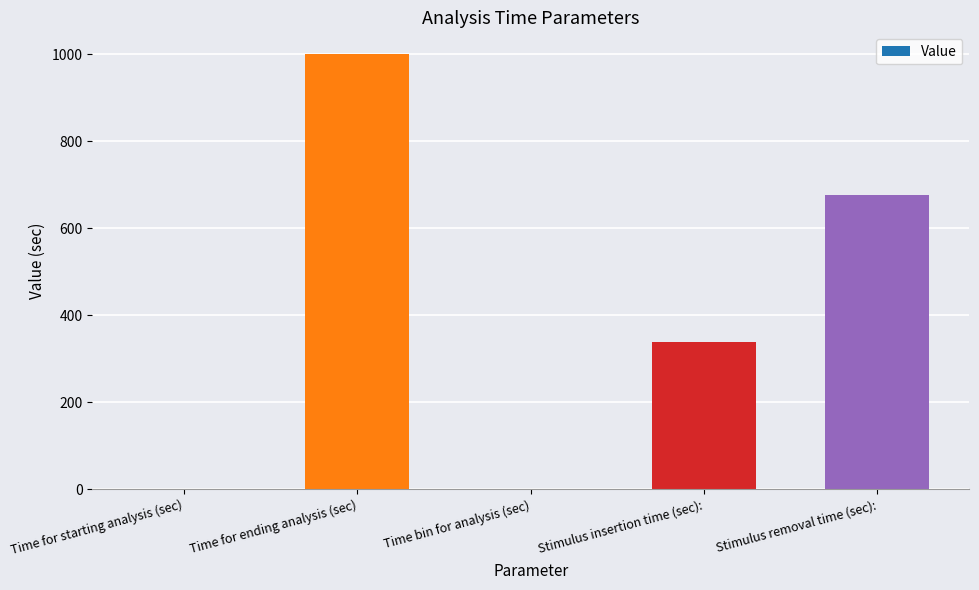

What is the change in value from Time for ending analysis (sec) to Stimulus removal time (sec):?

-324.7